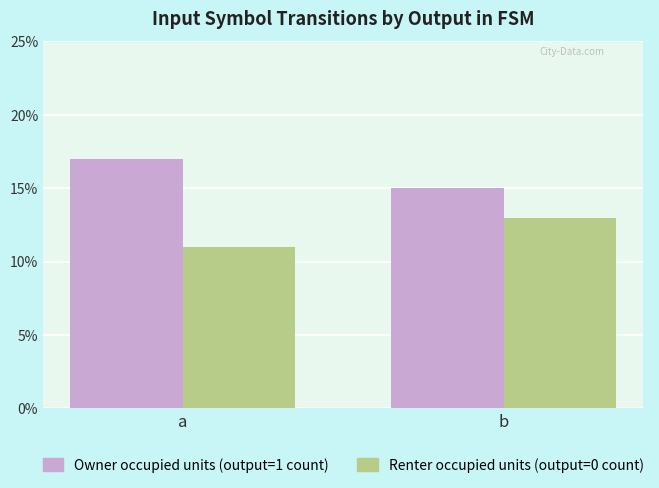

Count the Owner occupied units (output=1 count) values in the range 15 to 17.

2